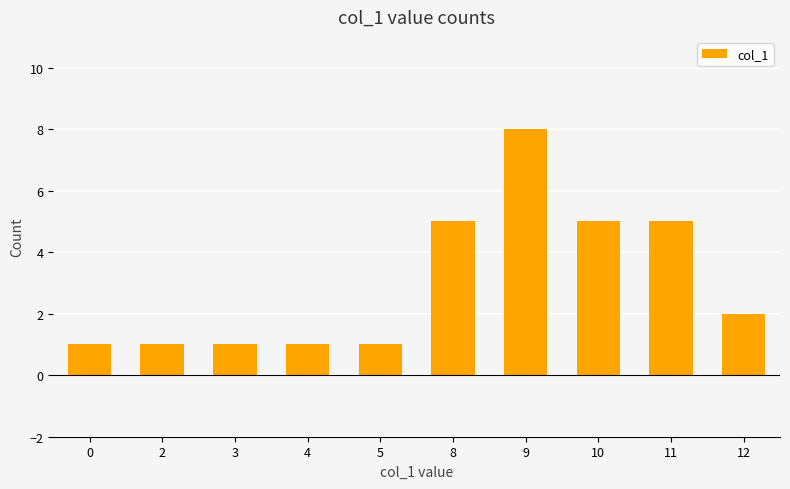

What is the difference between the values at 11 and 12?

3